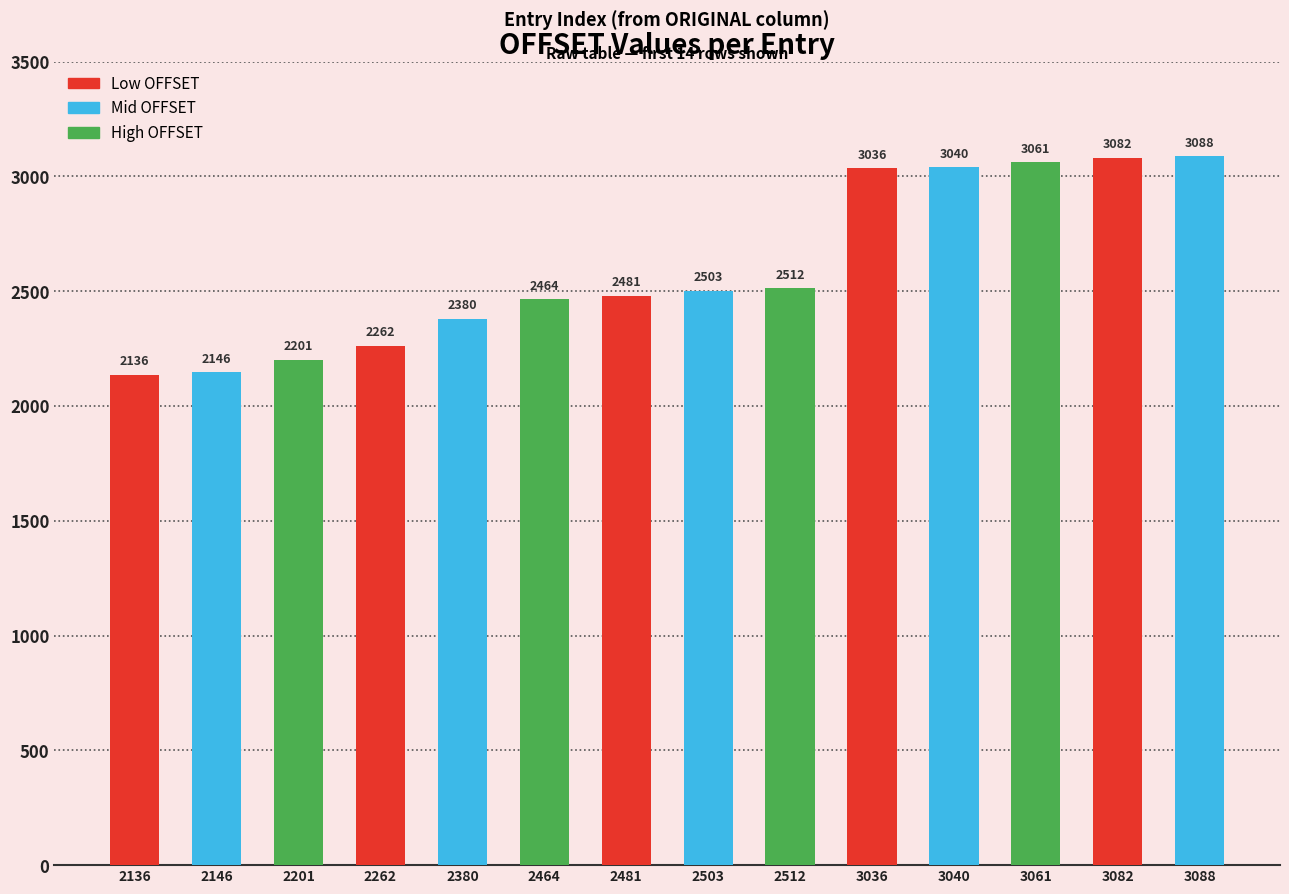

What is the smallest value displayed?

2136